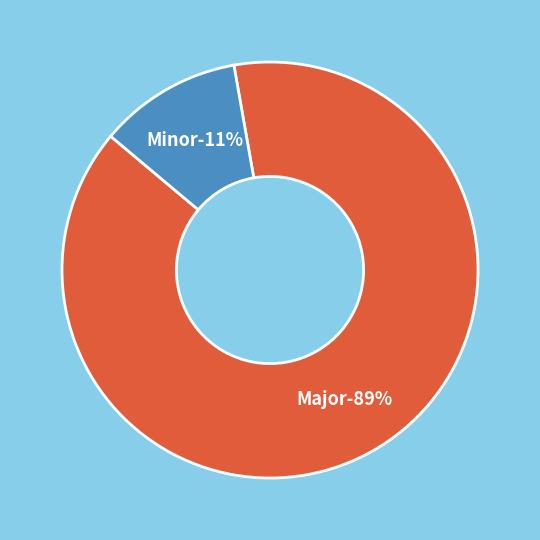

Which slice represents more than half of the pie?

Major